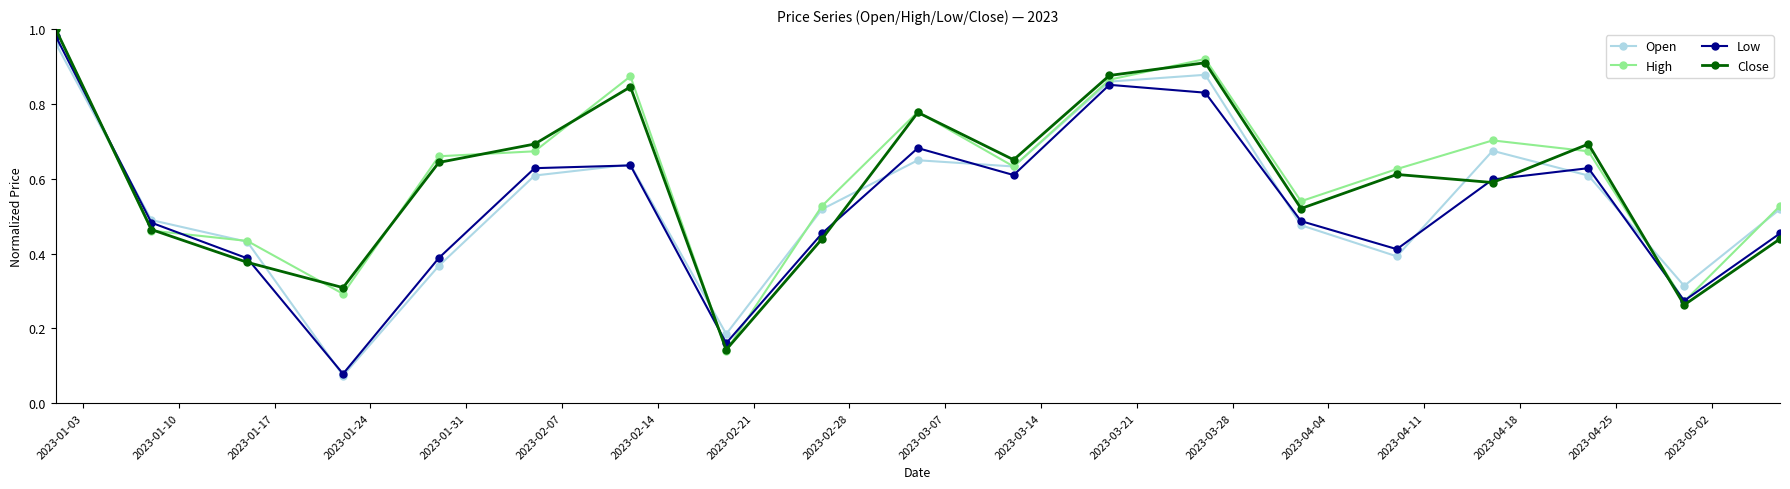

At how many categories does at least one series exceed 0?

19